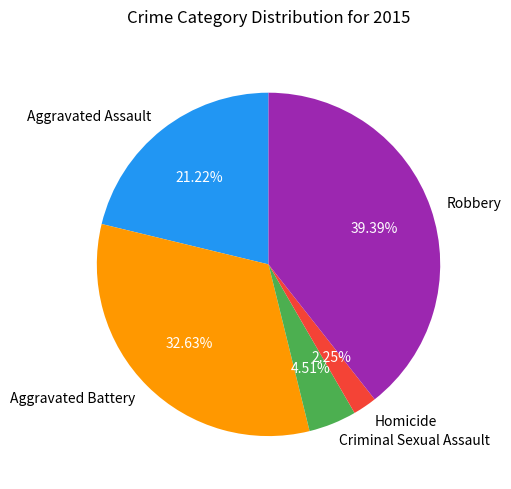

What is the largest slice in the pie chart?

Robbery